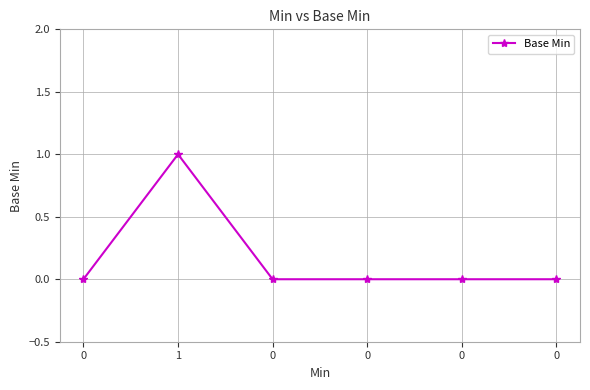

Does the chart have visible grid lines?

Yes